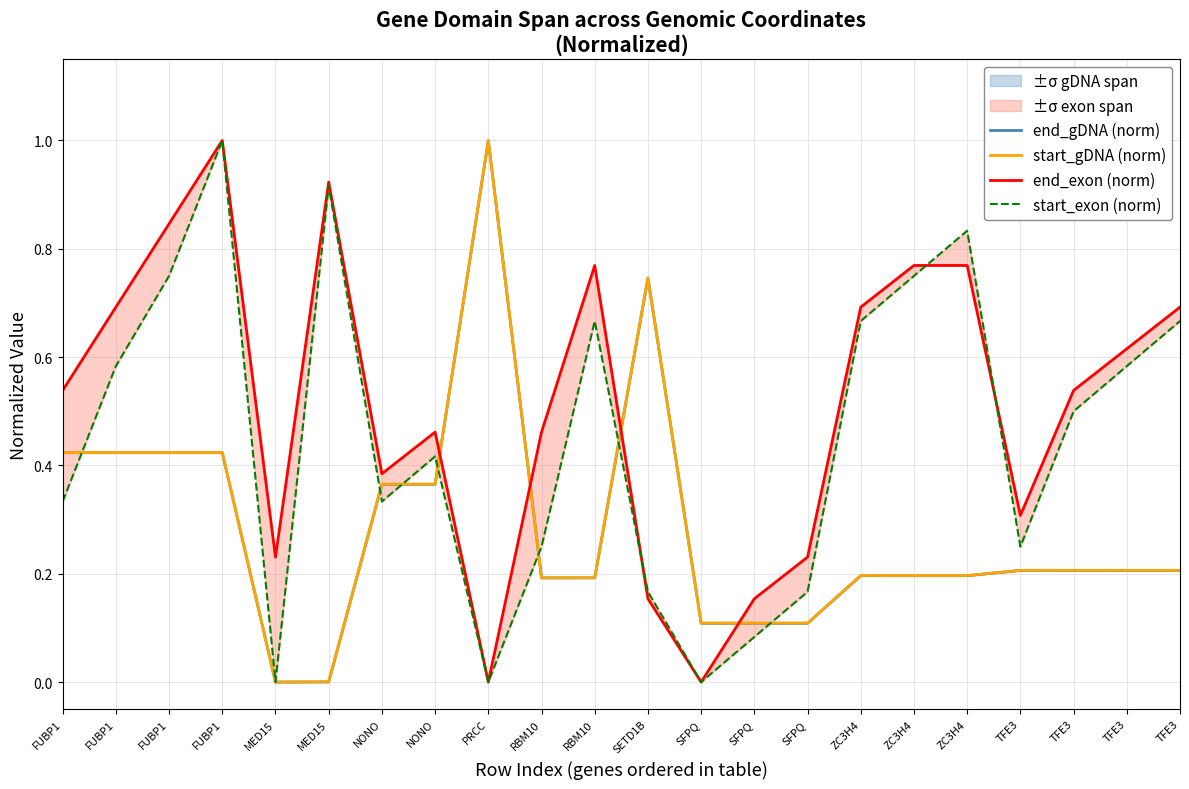

What is the sum of the start_gDNA (norm) values at SFPQ and SFPQ?

0.2